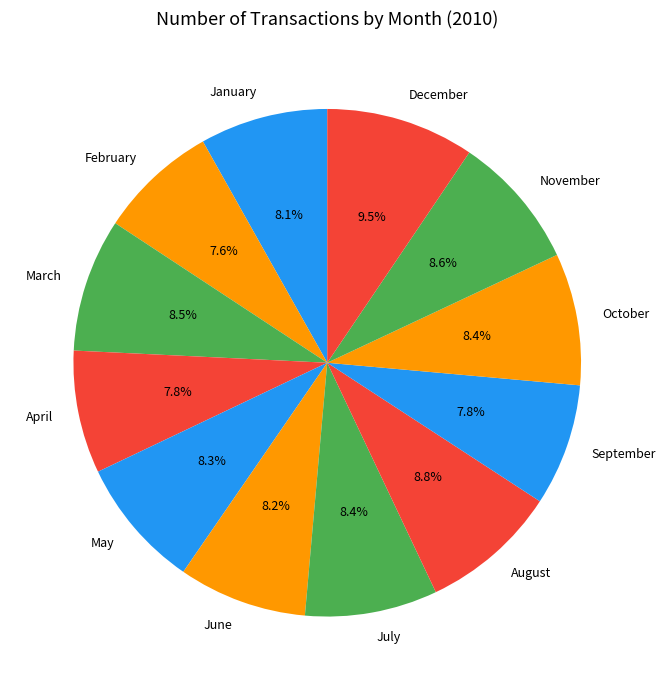

Which has a higher value, March or December?

December